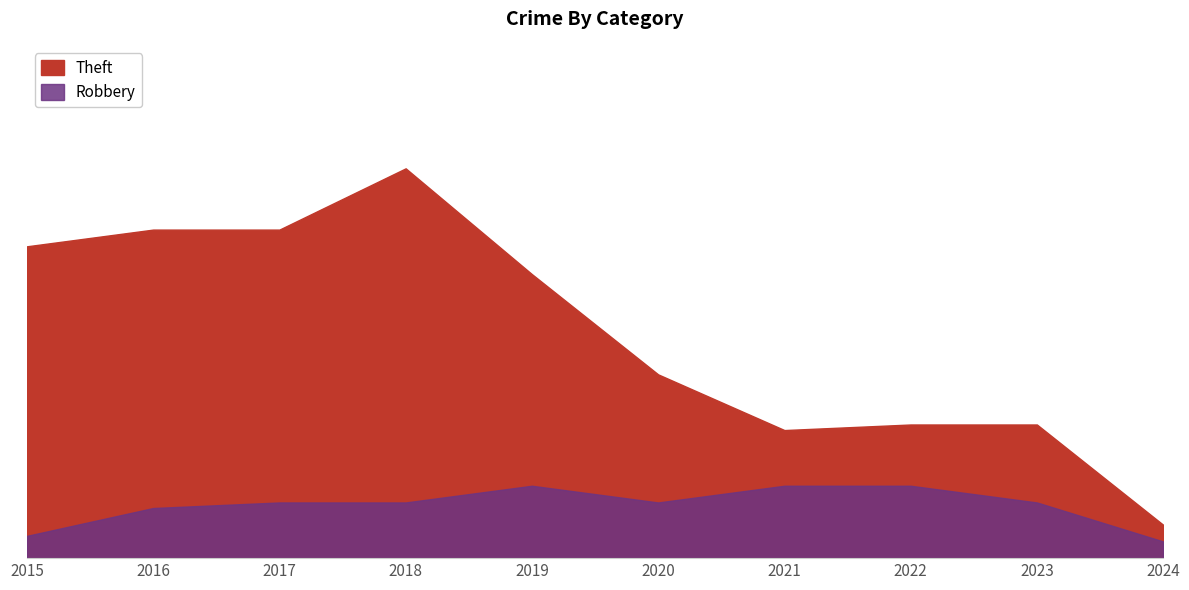

What is the sum of the Robbery values at 2019 and 2023?

28